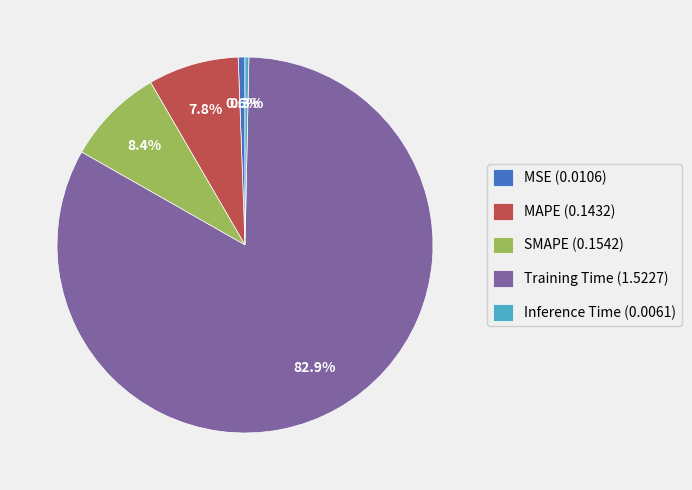

To the nearest percent, what is the combined percentage of Training Time and MAPE?

91%